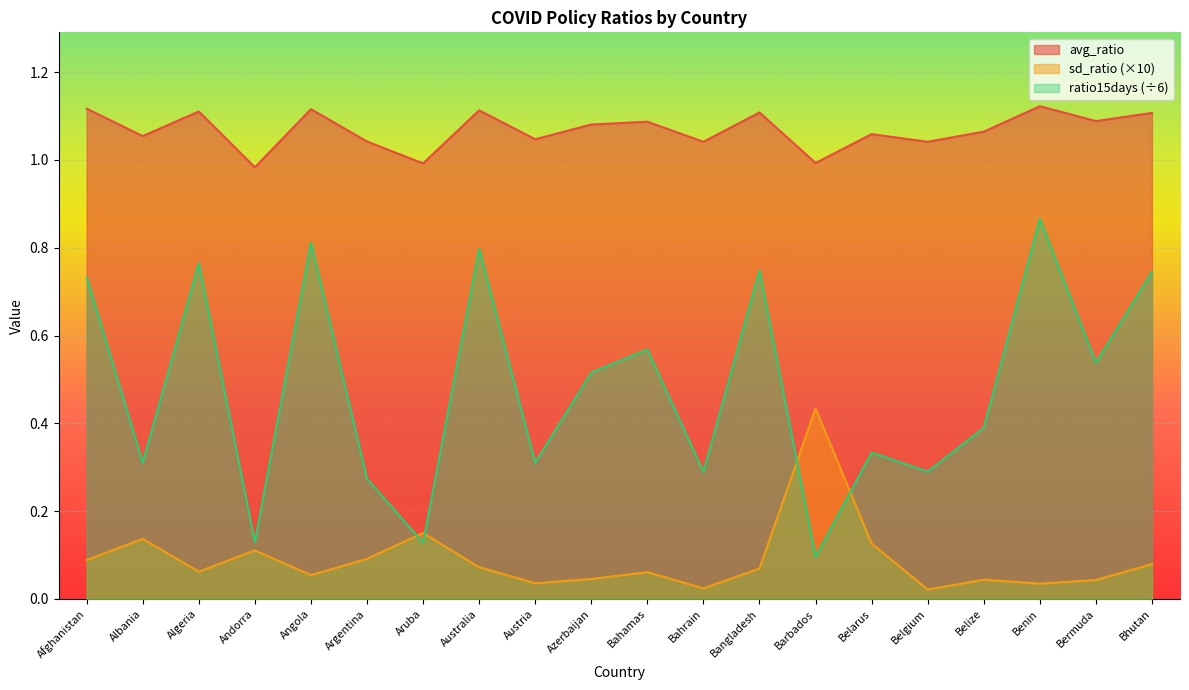

True or false: avg_ratio and ratio15days intersect in this chart.

False